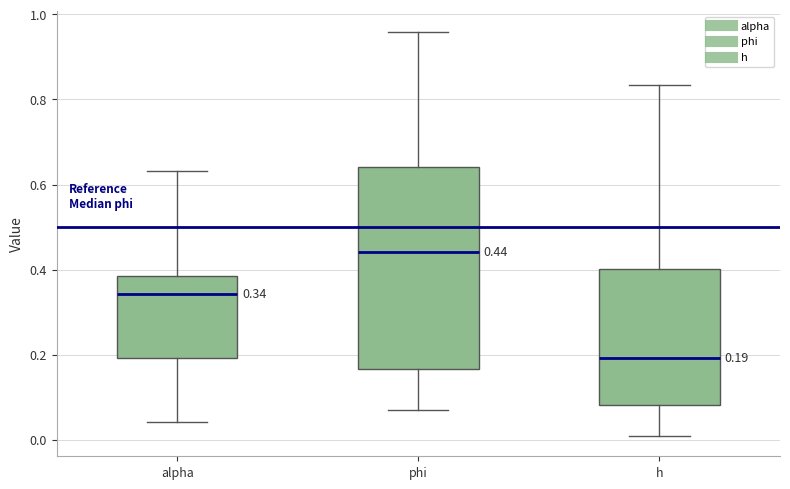

Which box's median line is the lowest?

h